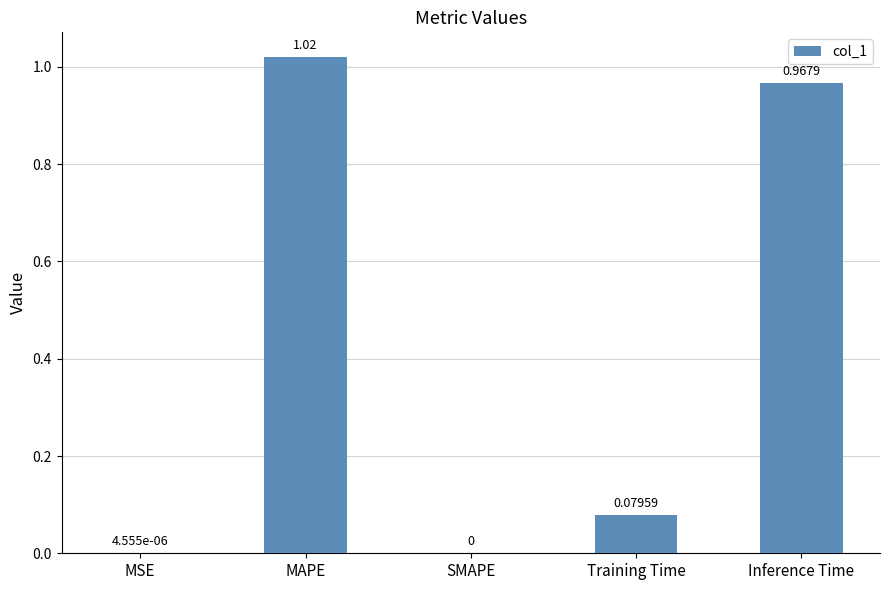

The value at MSE is 0.0. True or false?

True